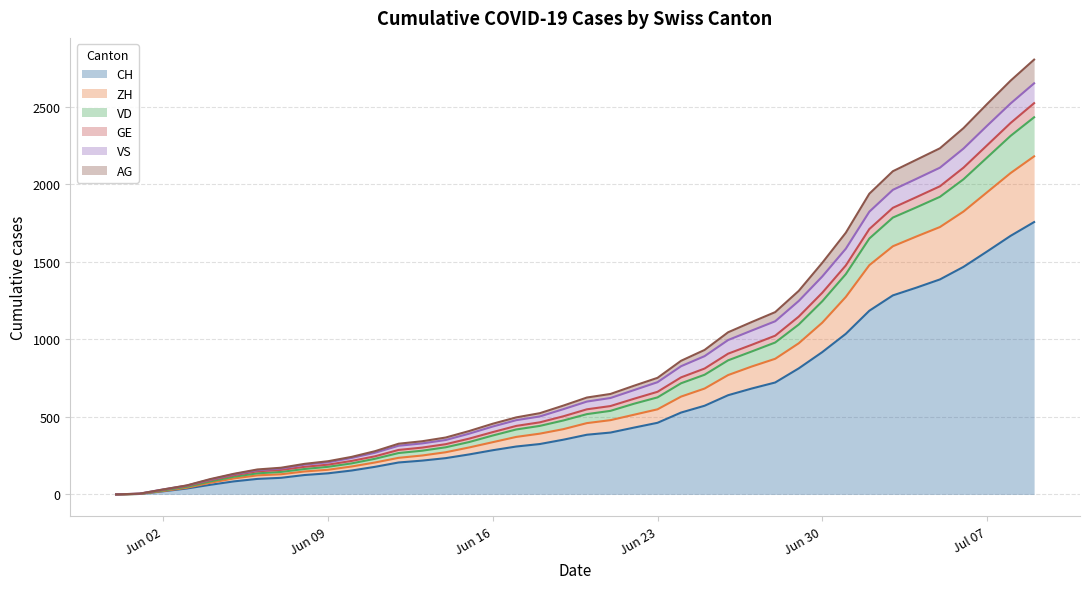

Which category has the highest value in the AG series?

2020-07-09